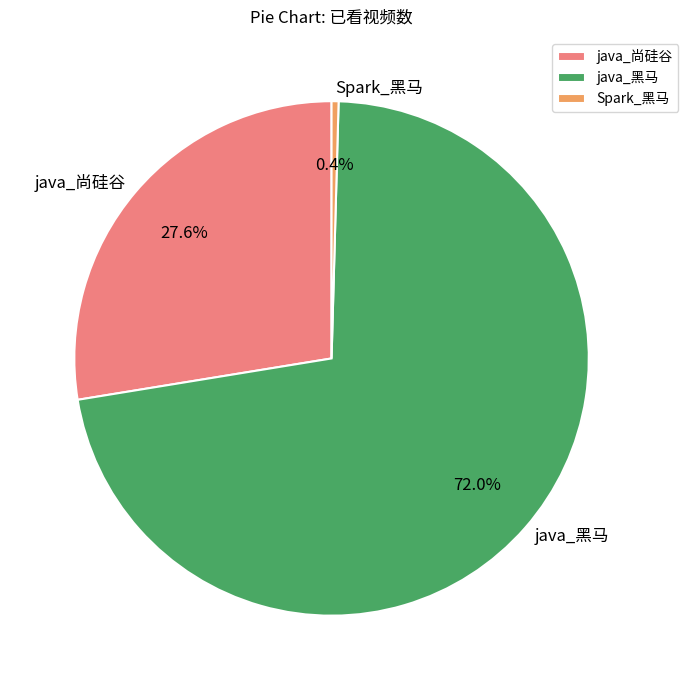

True or false: java_黑马 accounts for 72% of the total.

True